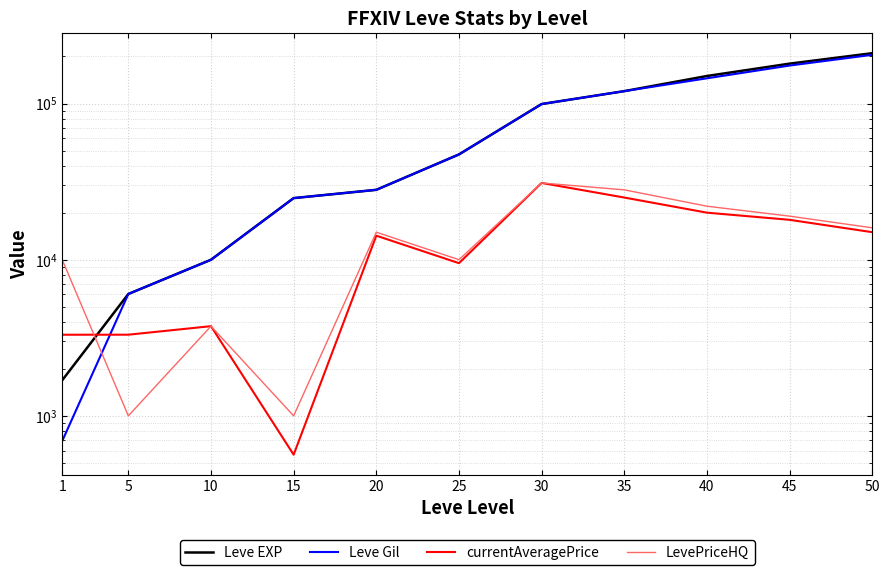

What is the difference between the Leve Gil values at 15 and 25?

22410